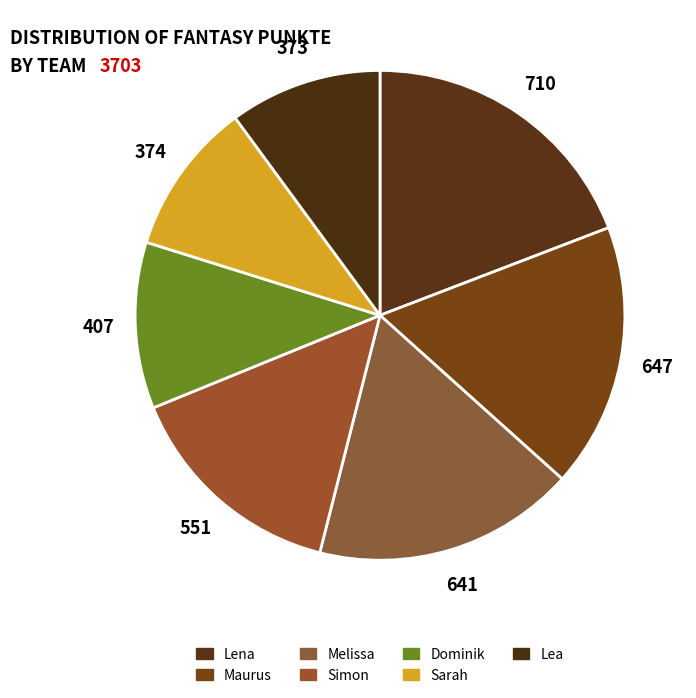

Count the number of slices in the pie.

7